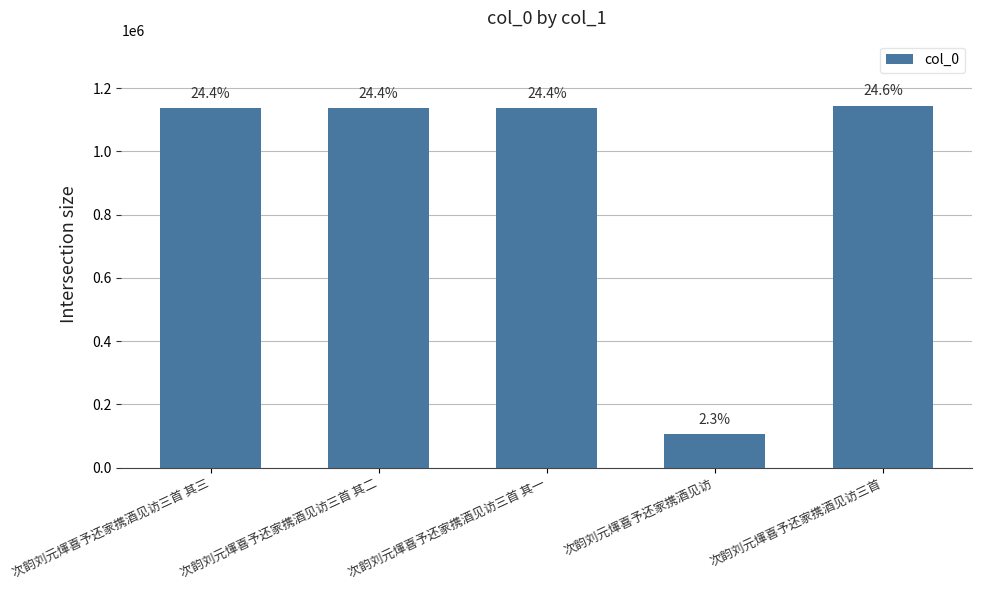

Rank the categories by value from lowest to highest.

次韵刘元煇喜予还家携酒见访, 次韵刘元煇喜予还家携酒见访三首 其三, 次韵刘元煇喜予还家携酒见访三首 其二, 次韵刘元煇喜予还家携酒见访三首 其一, 次韵刘元煇喜予还家携酒见访三首